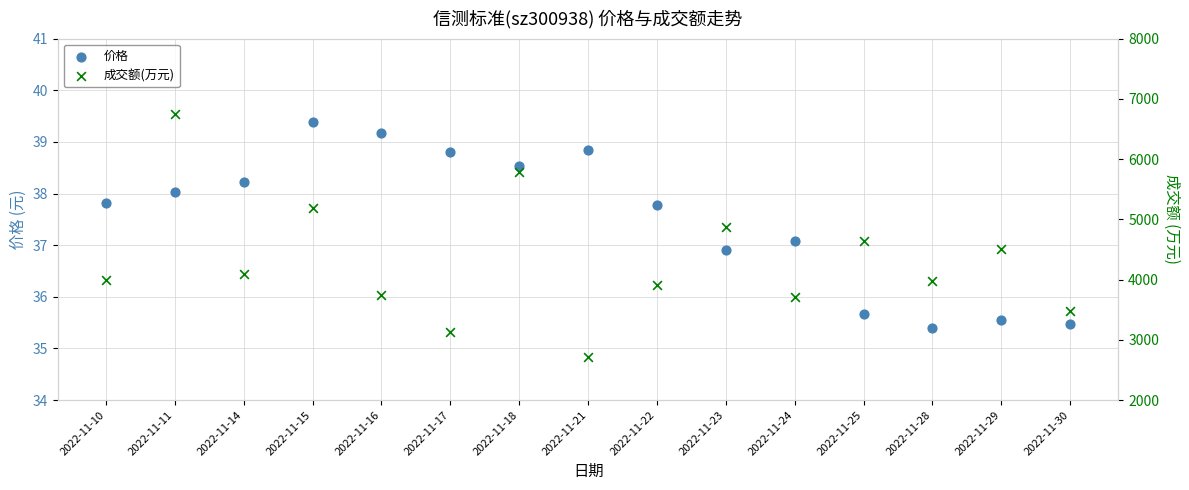

At which category is the sum across all series the highest?

2022-11-11